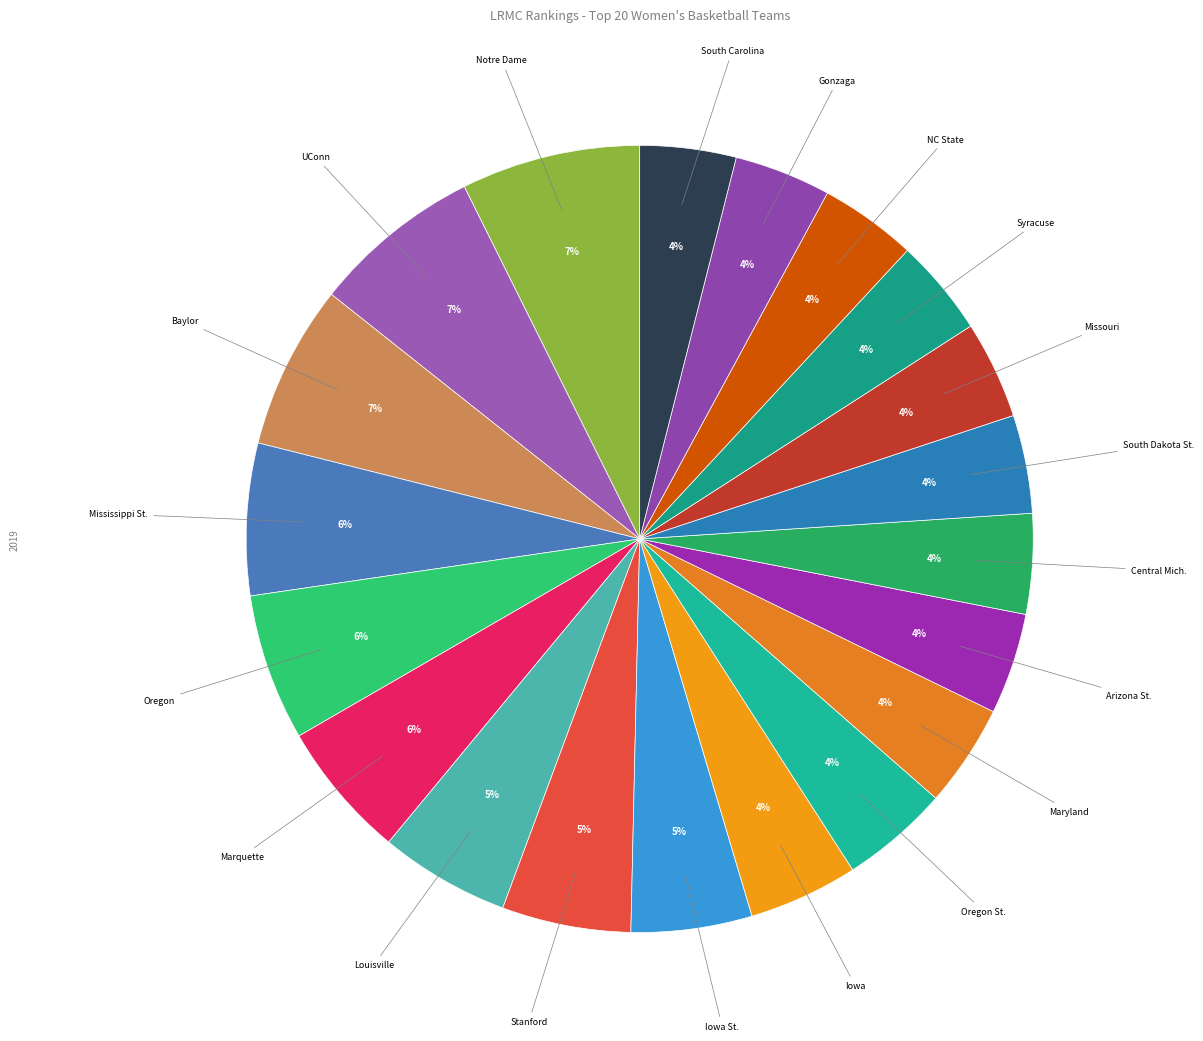

To the nearest percent, what is the difference between the largest and smallest slice percentages?

3%